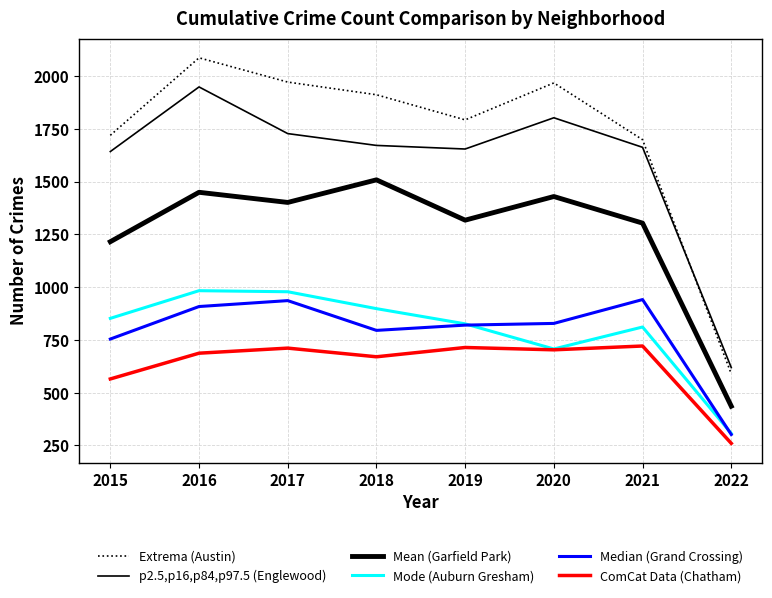

How many lines are shown in the chart?

6